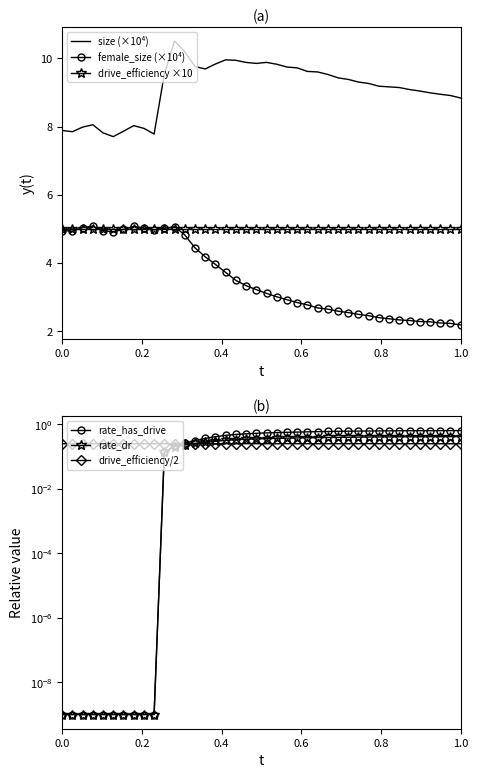

Is it true that female_size (×10⁴) equals 2.1 at 0.0?

False